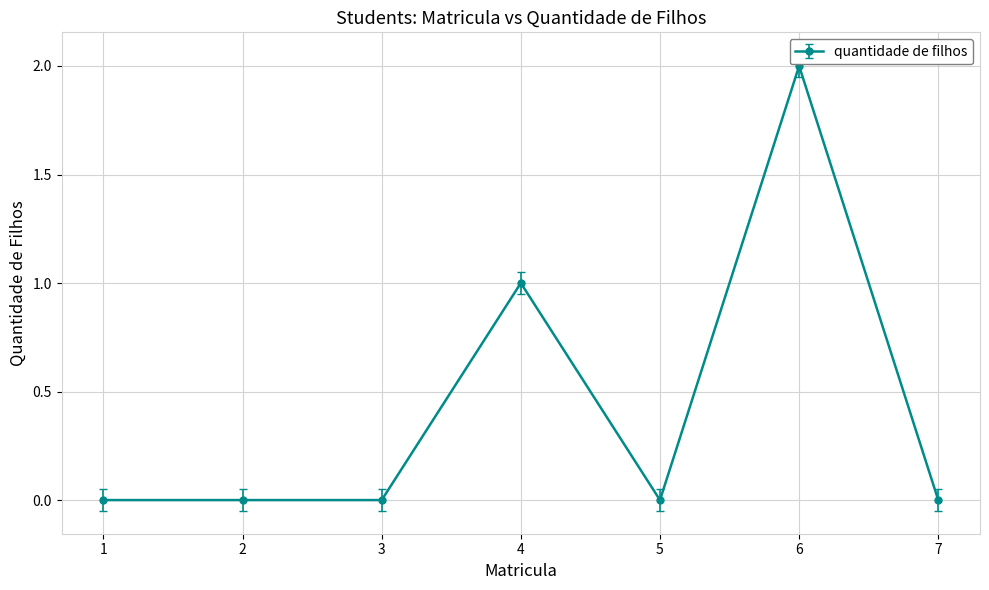

At which label is the value closest to 1?

4